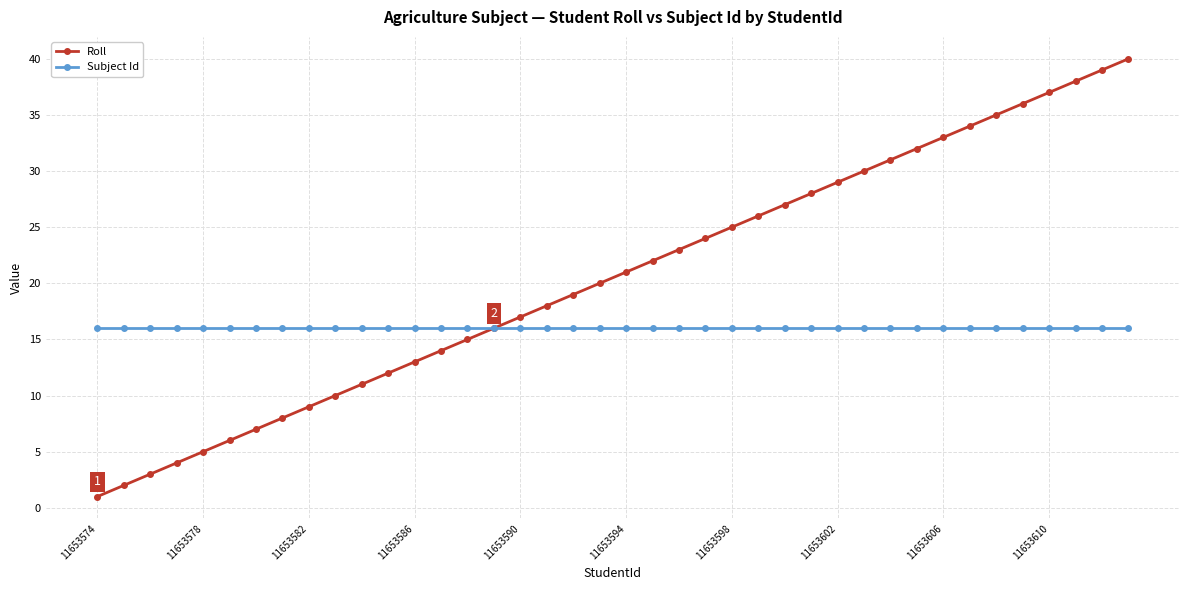

How many data points in Roll are less than 21?

20